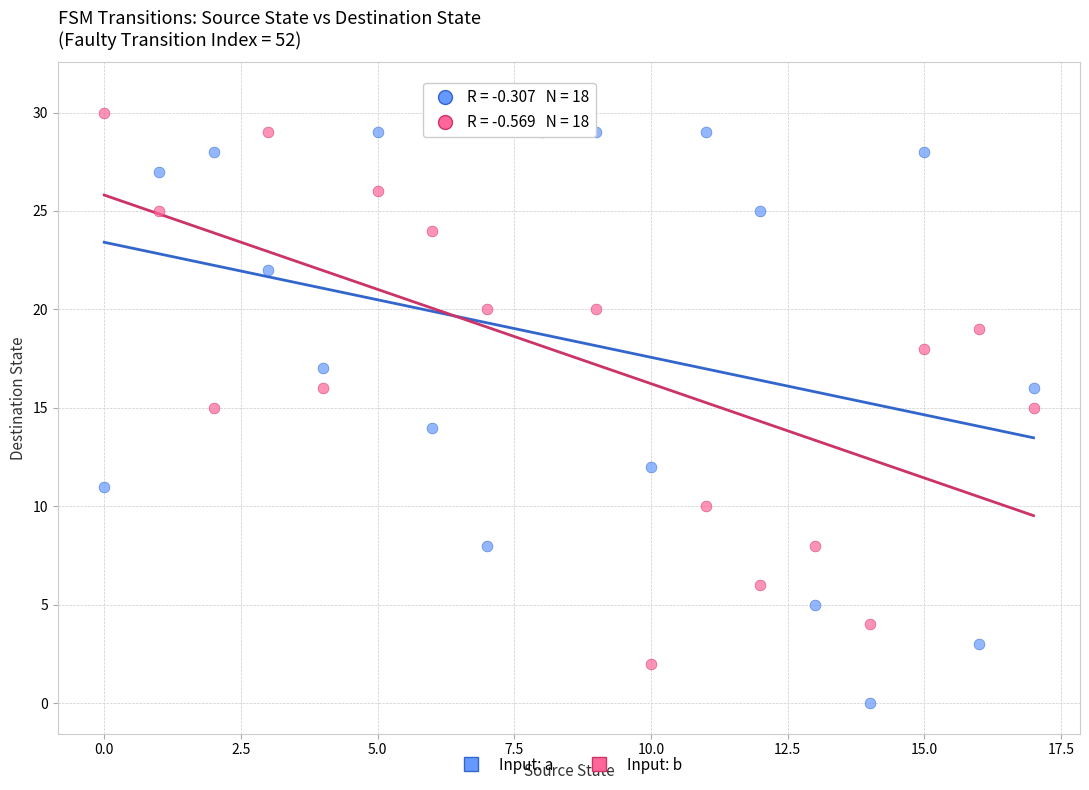

Across all data points, what is the range of Y values (max minus min)?

31